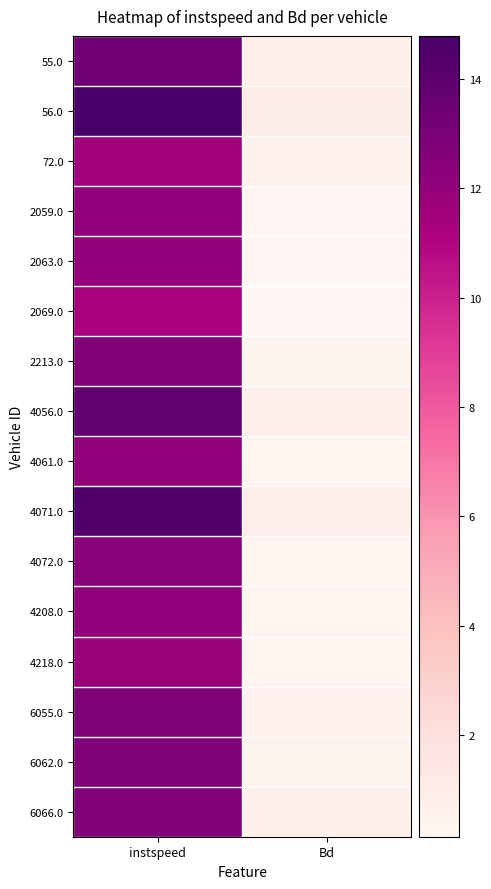

Which series has the widest spread of values?

56.0